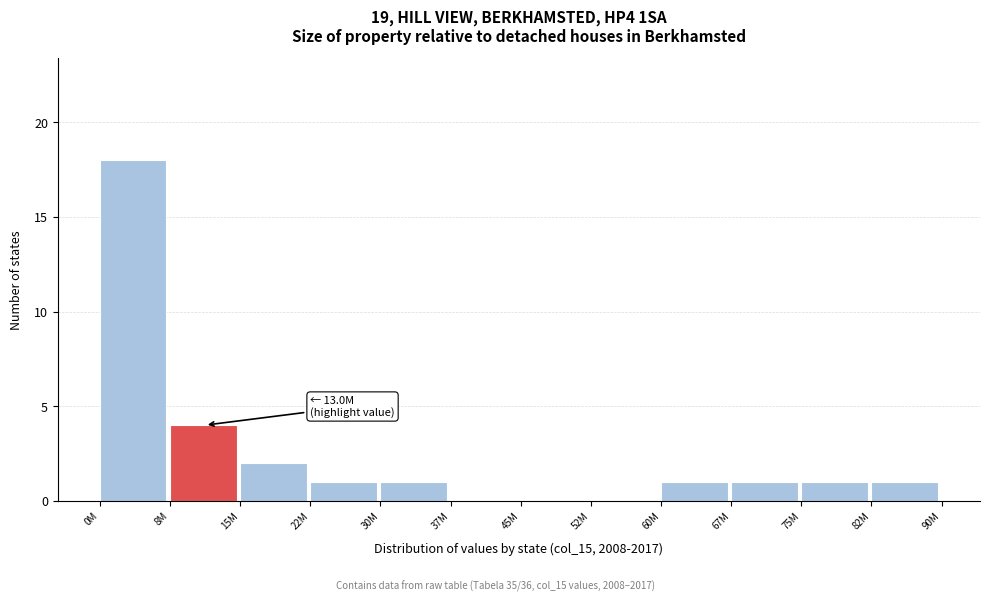

Reading left to right, extract all data points from this chart.

0M=18	8M=4	15M=2	22M=1	30M=1	37M=0	45M=0	52M=0	60M=1	67M=1	75M=1	82M=1